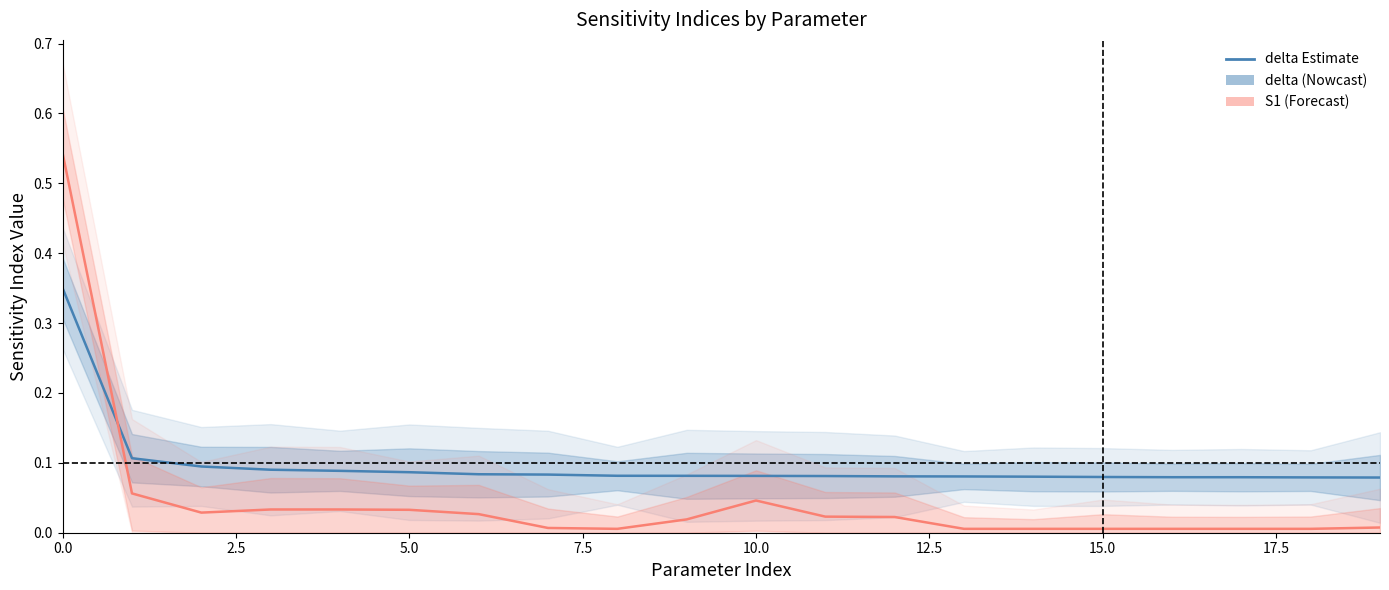

Where is delta nearest to the value 0?

19